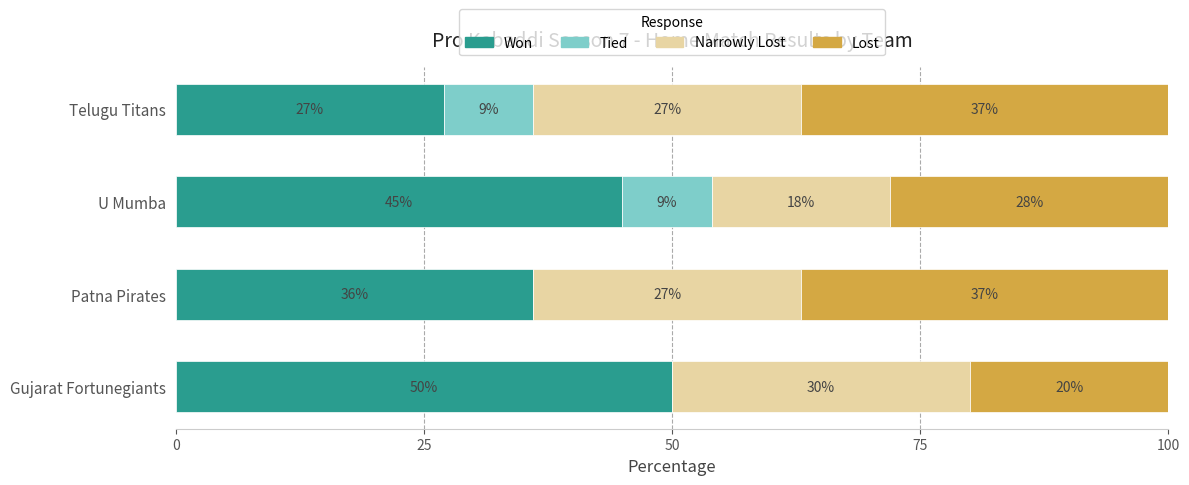

Is it true that Won equals 45 at U Mumba?

True